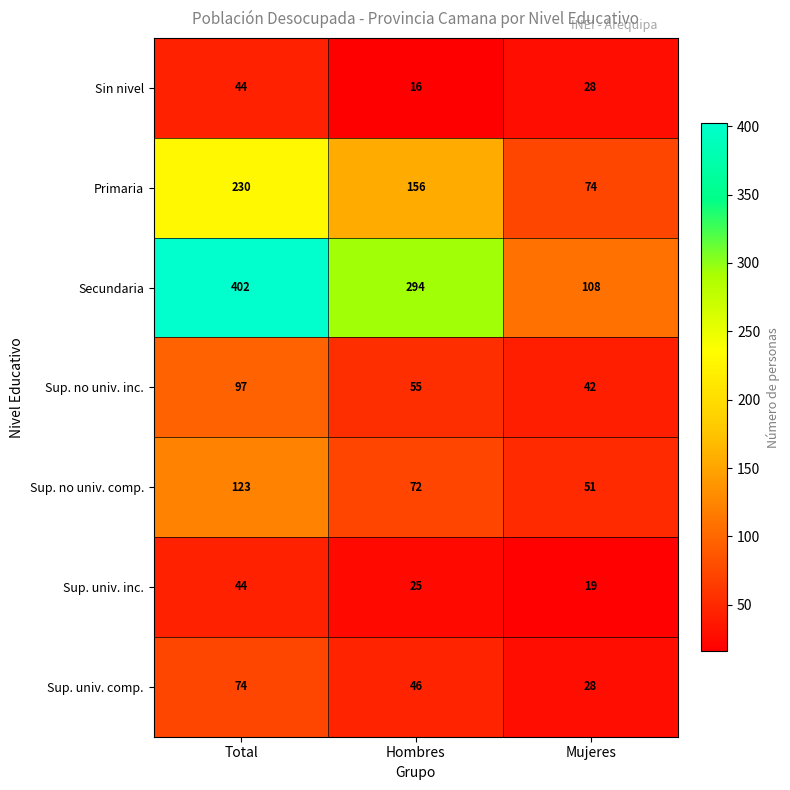

How many values in the Sup. univ. inc. series are below 25?

1